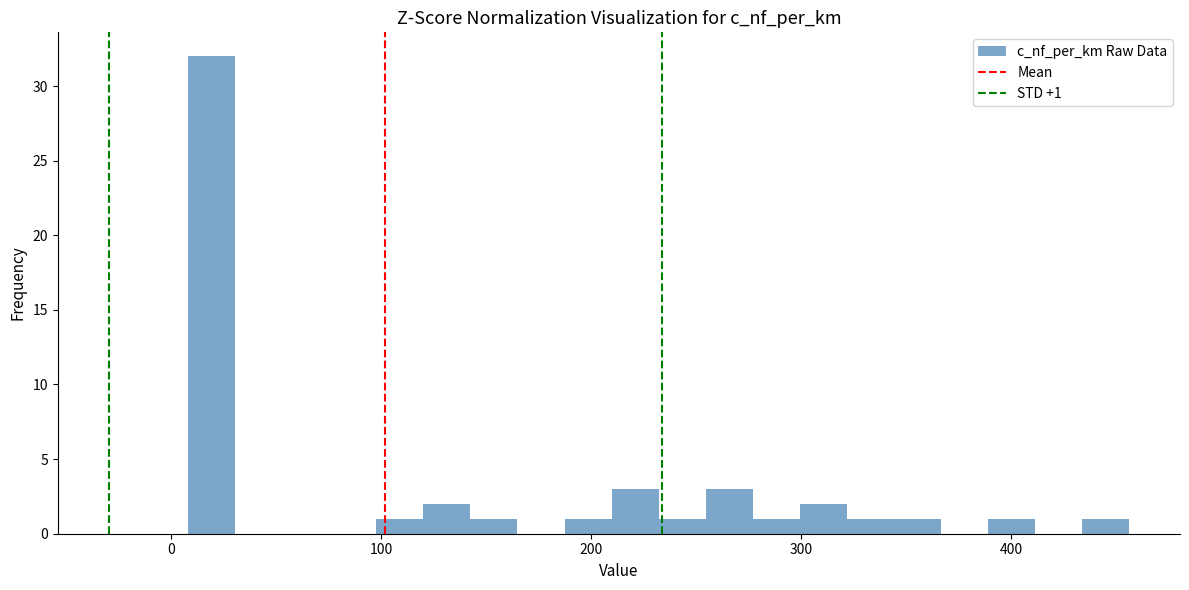

Around what value on the x-axis is the tallest bar? Give the approximate position of its centre, as read against the axis.

20